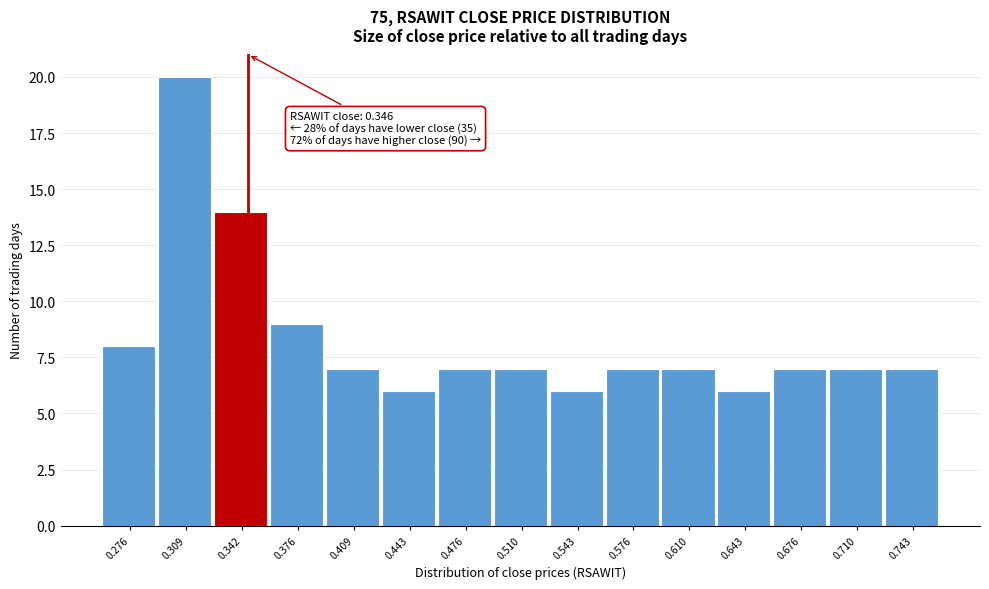

Which range on the x-axis has the tallest bar?

0.290 to 0.325